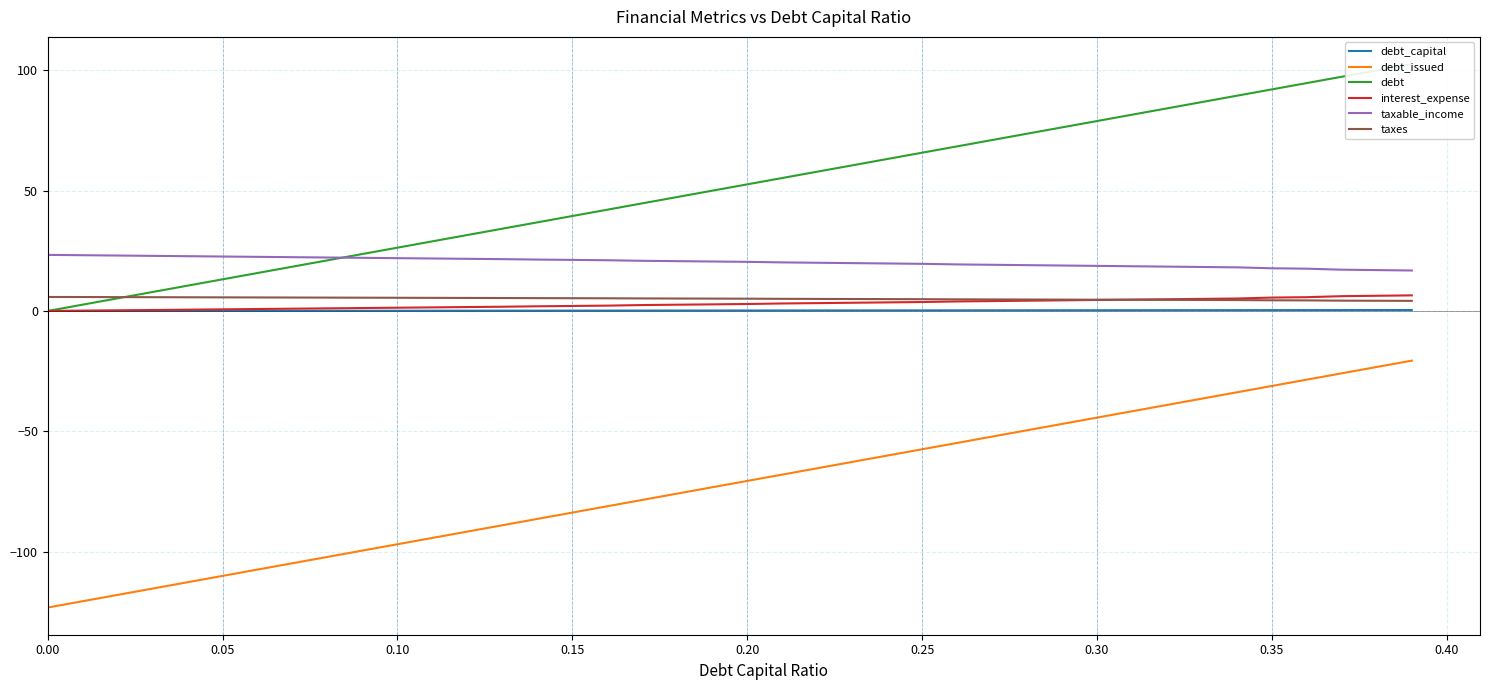

True or false: taxable_income and interest_expense cross at least once.

False